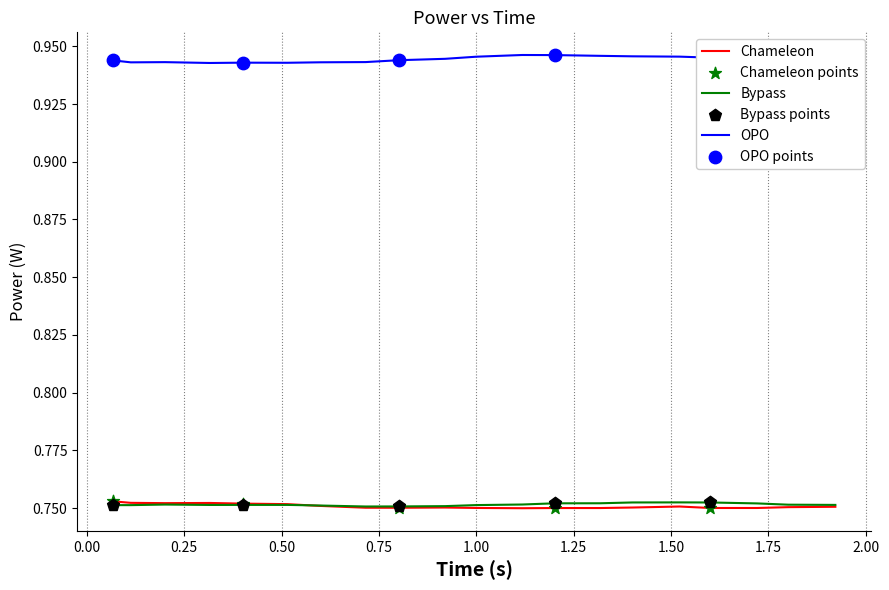

Which series has the largest total across all categories?

OPO